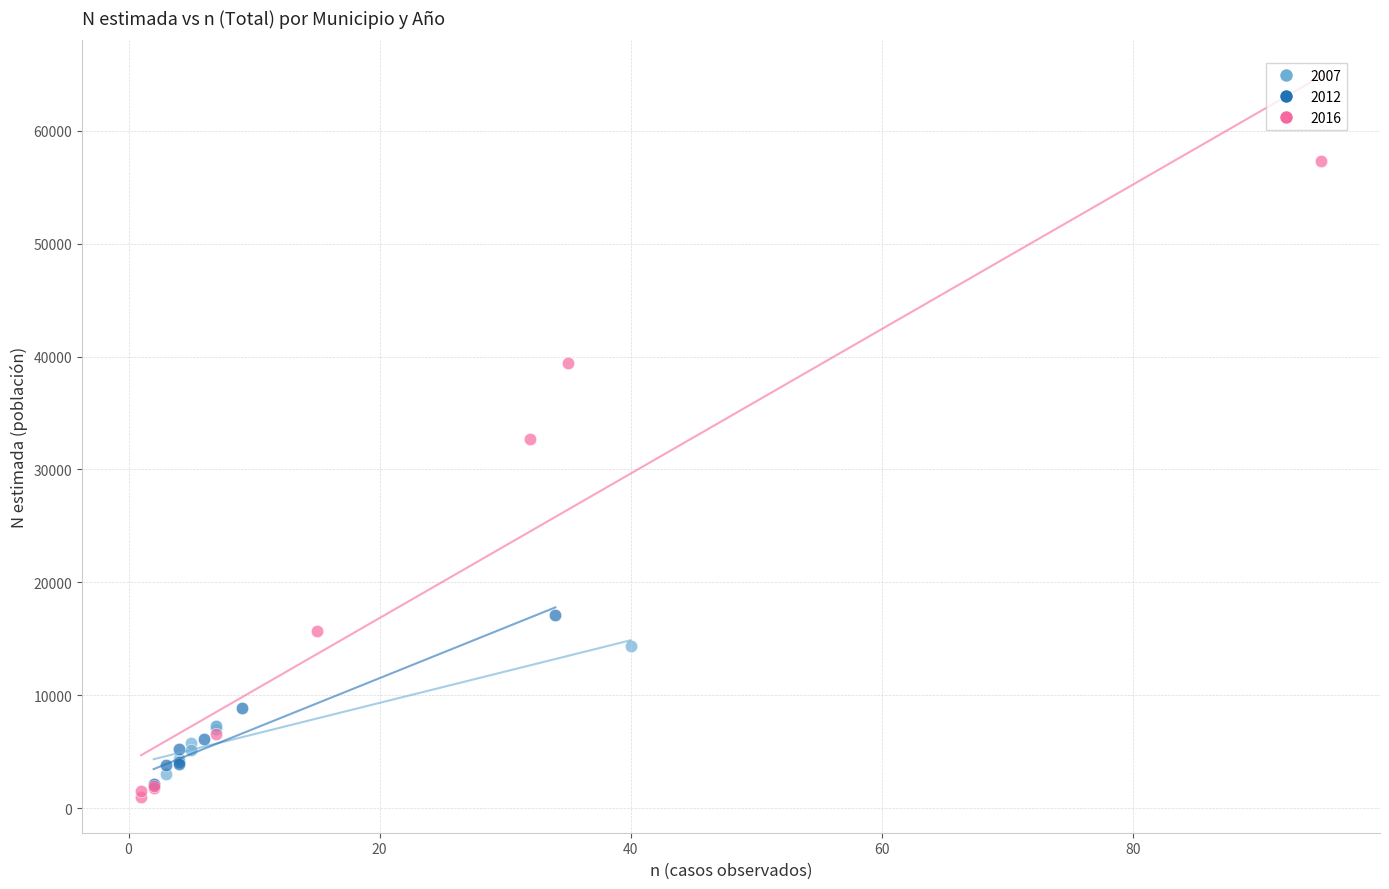

What are all the series names shown in the legend?

2007, 2012, 2016